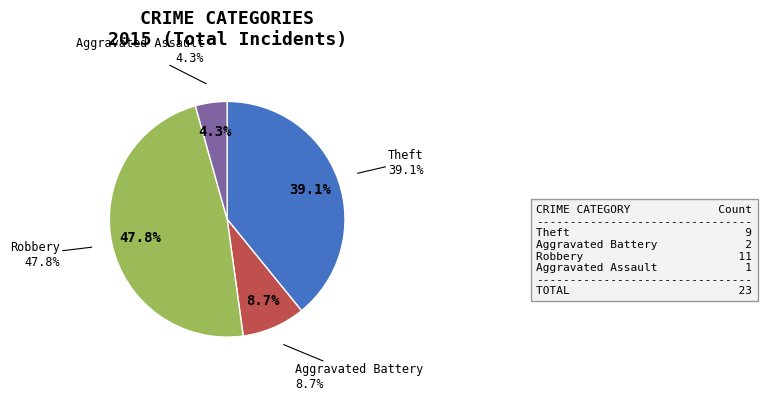

Is there a majority slice in this chart?

No